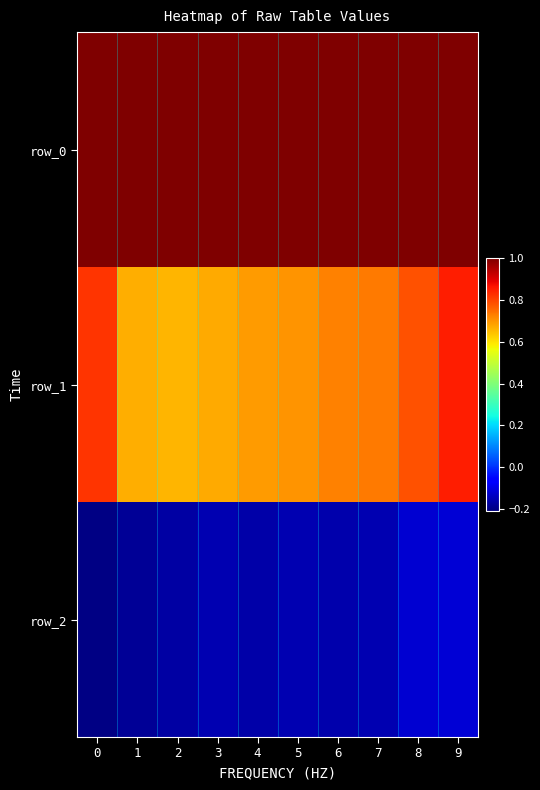

Reading left to right, extract all data points from this chart.

row_0: 0=1.0	1=1.0	2=1.0	3=1.0	4=1.0	5=1.0	6=1.0	7=1.0	8=1.0	9=1.0
row_1: 0=0.8	1=0.7	2=0.7	3=0.7	4=0.7	5=0.7	6=0.7	7=0.7	8=0.8	9=0.9
row_2: 0=-0.2	1=-0.2	2=-0.2	3=-0.2	4=-0.2	5=-0.2	6=-0.2	7=-0.2	8=-0.1	9=-0.1